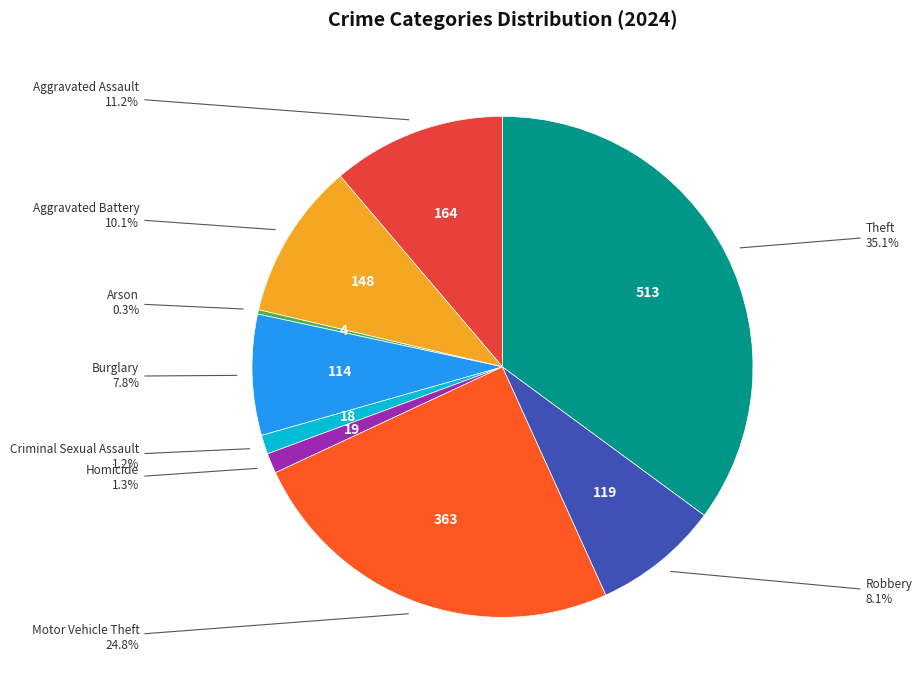

To the nearest percent, what is the difference between the largest and smallest slice percentages?

35%